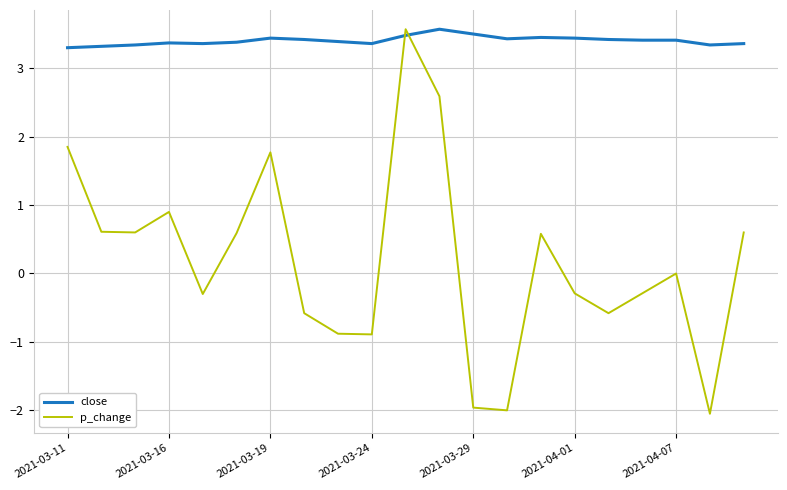

Which series has the largest total across all categories?

close